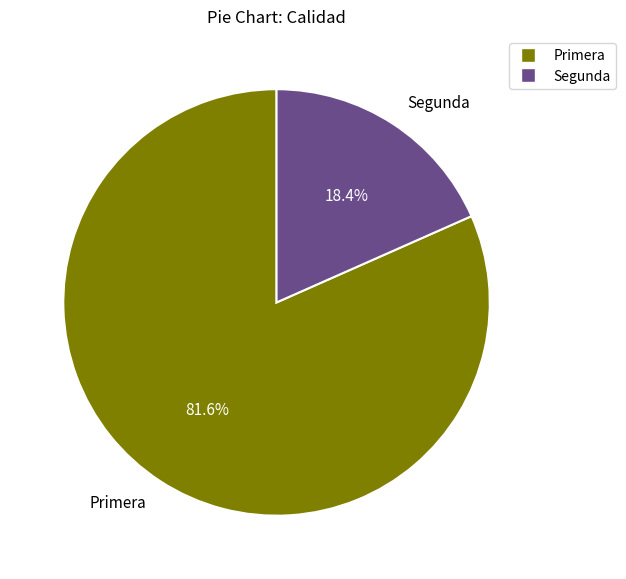

Which category has the smallest portion of the pie?

Segunda